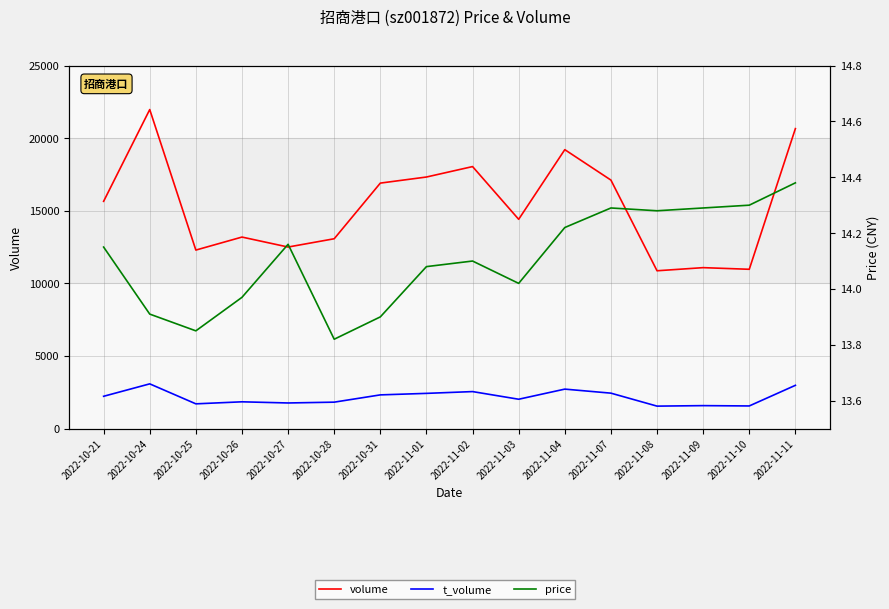

Which category has the highest value in the volume series?

2022-10-24